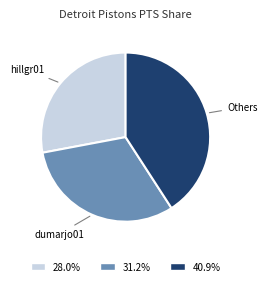

Does any single category account for the majority?

No